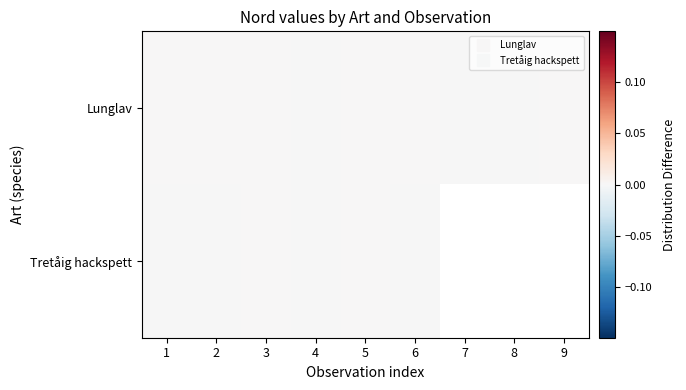

Which series changed the most between 7 and 8?

Lunglav